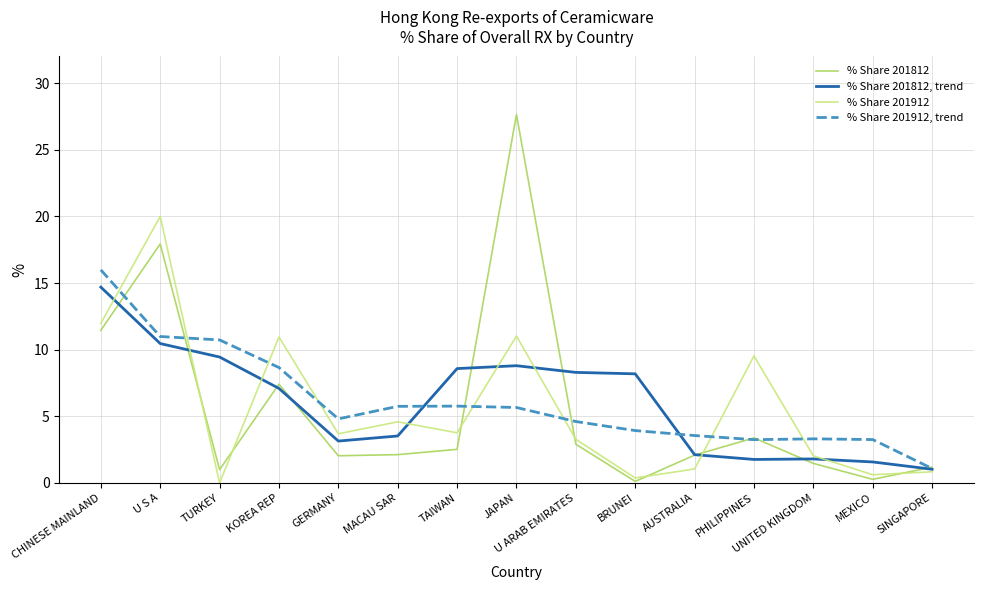

At UNITED KINGDOM, list the series in order from largest to smallest.

% Share 201912, trend, % Share 201912, % Share 201812, trend, % Share 201812